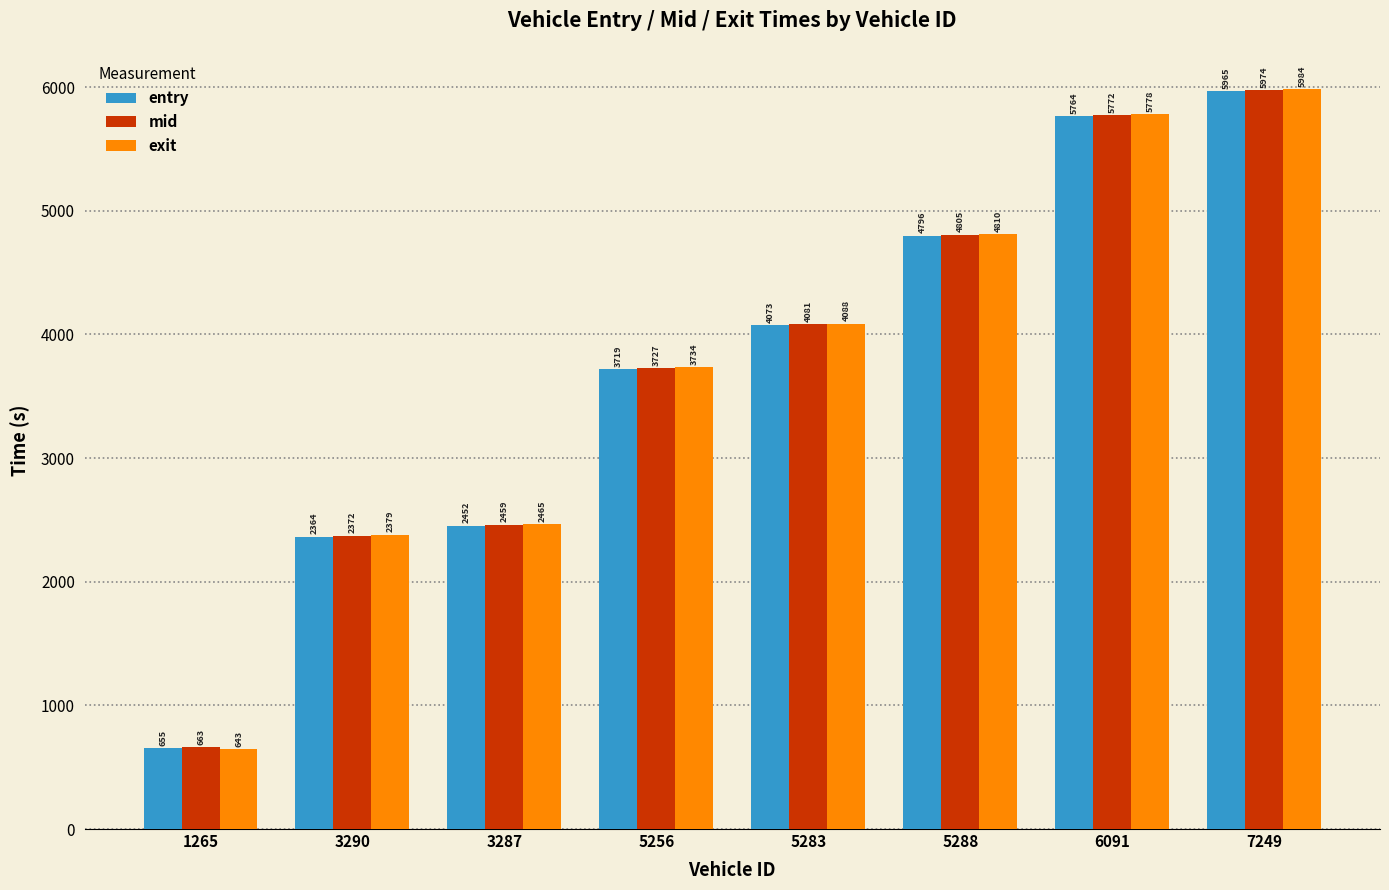

Is it true that mid equals 4805.4 at 5288?

True